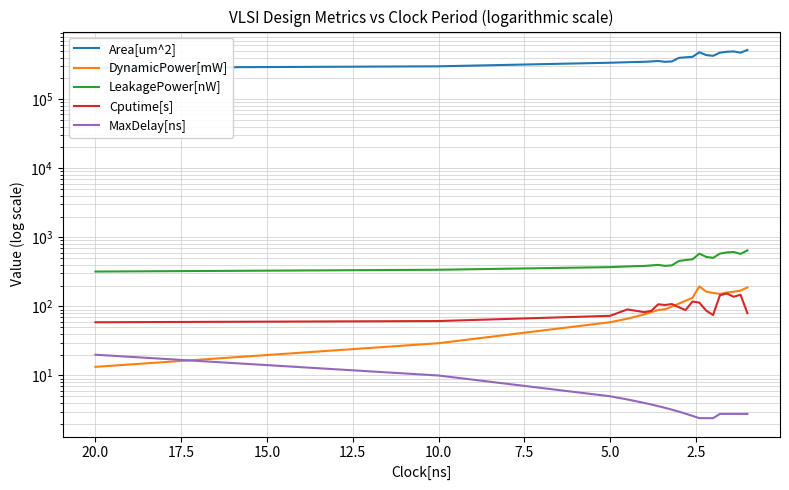

In Area[um^2], how many points are higher than both neighbors (excluding endpoints)?

3